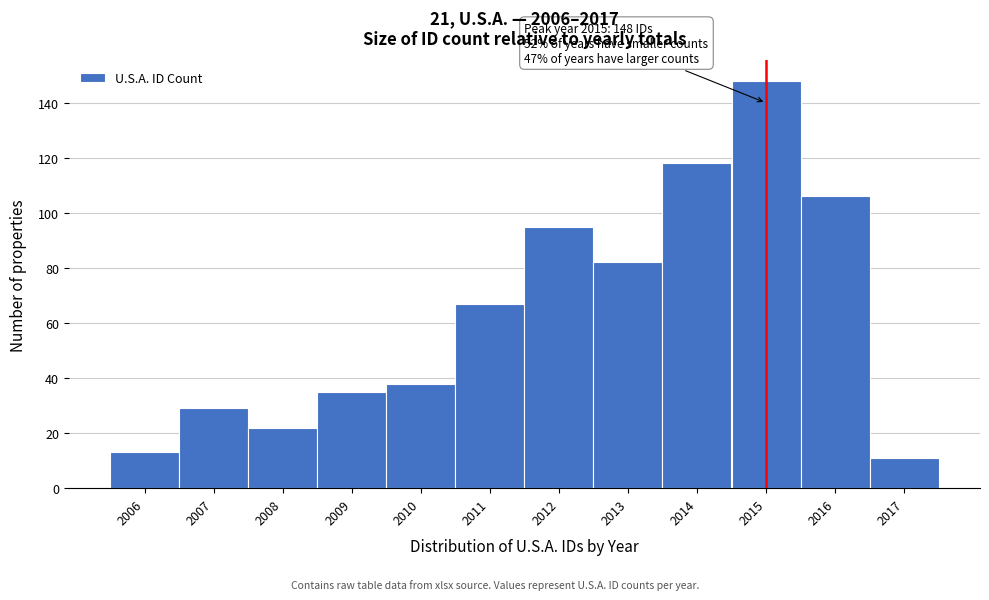

Which range on the x-axis has the tallest bar?

2014.5 to 2015.5